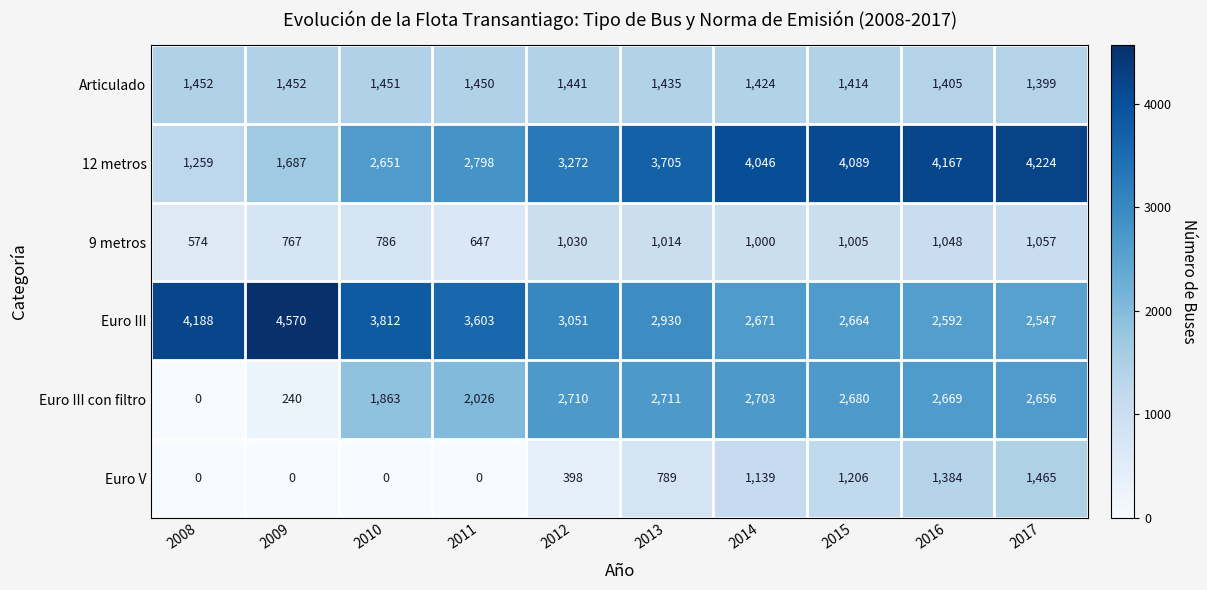

What is the sum of all Euro V values?

6381